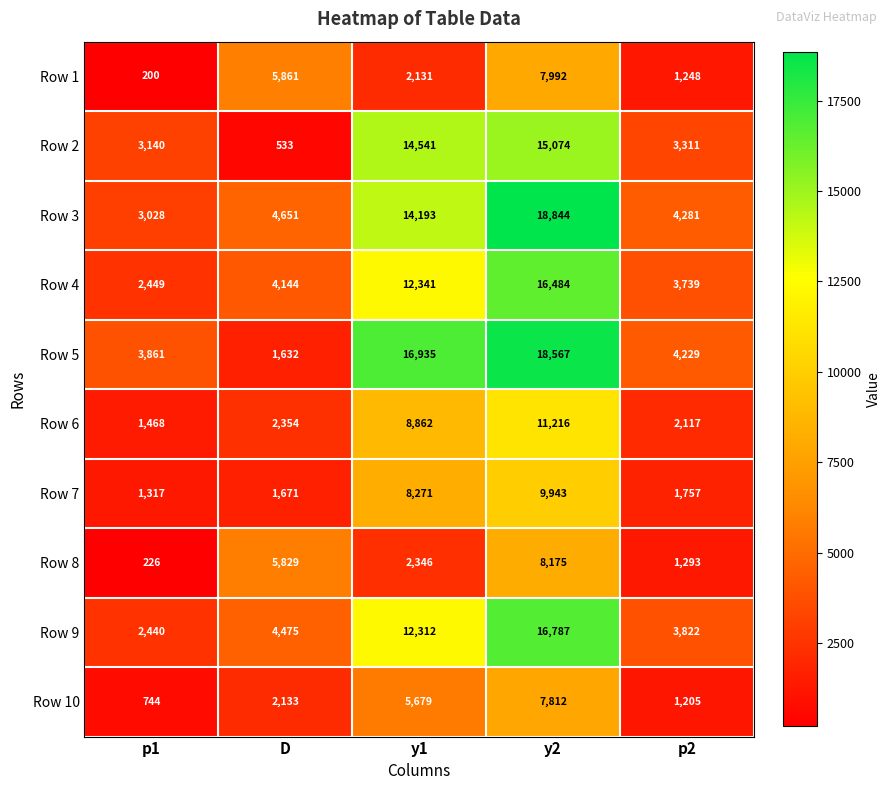

What is the minimum value shown in the chart?

200